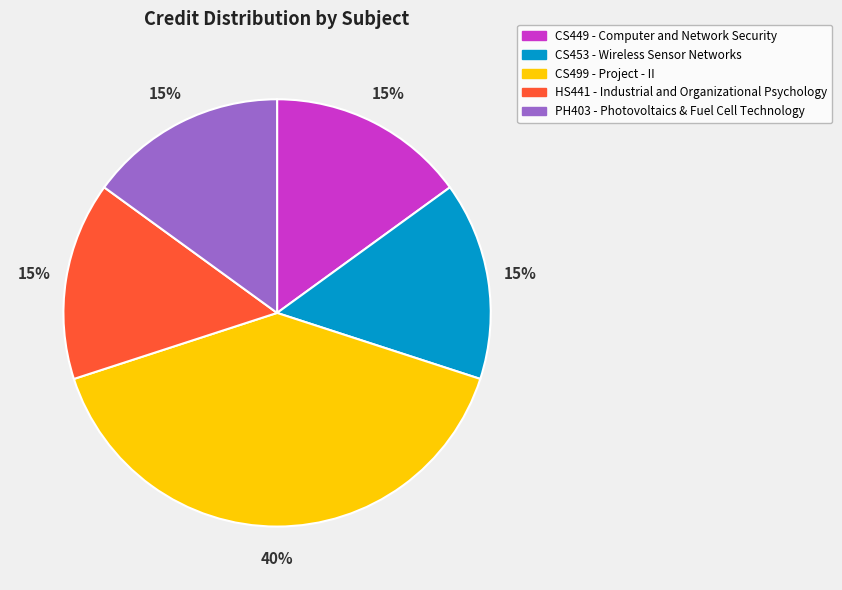

Do HS441 - Industrial and Organizational Psychology and CS449 - Computer and Network Security together represent more than half of the pie?

No